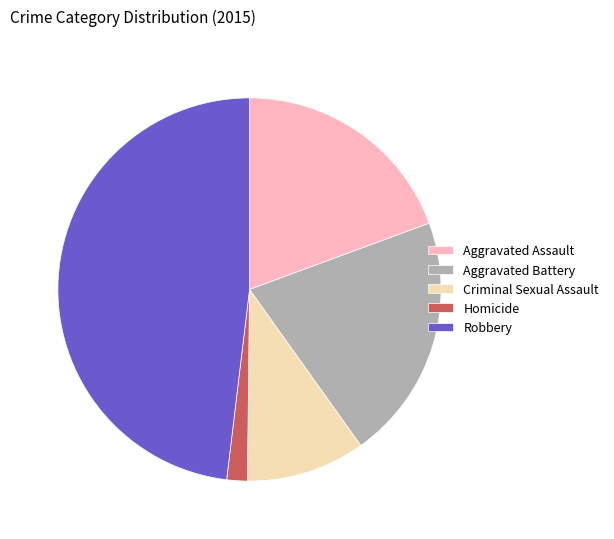

What is the ratio of the value at Criminal Sexual Assault to the value at Aggravated Assault?

0.5